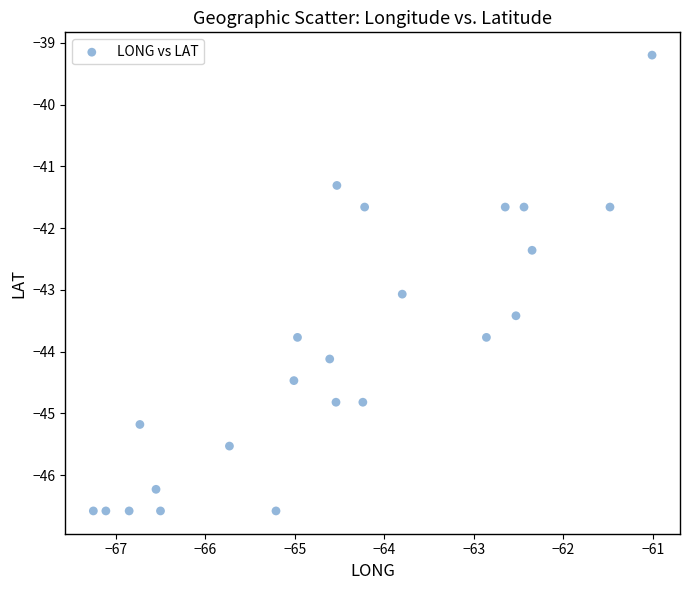

What is the range of Y values (max minus min)?

7.4